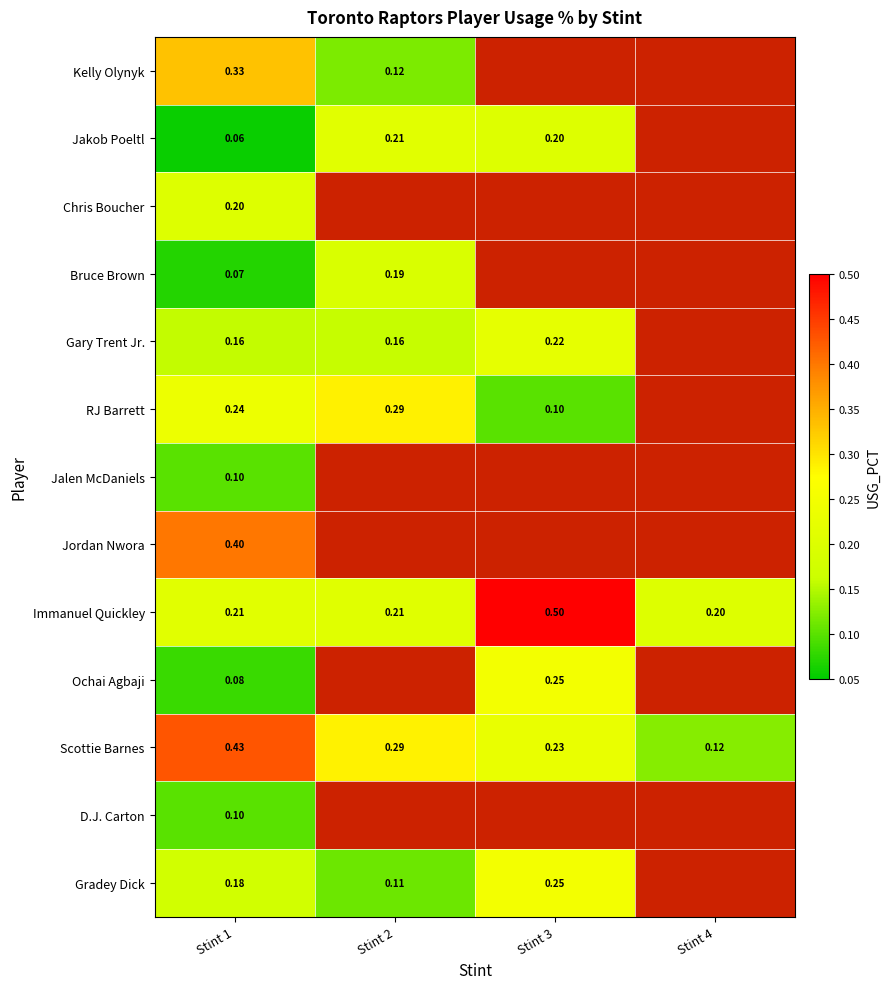

The value of D.J. Carton at Stint 1 is 0.2. True or false?

False